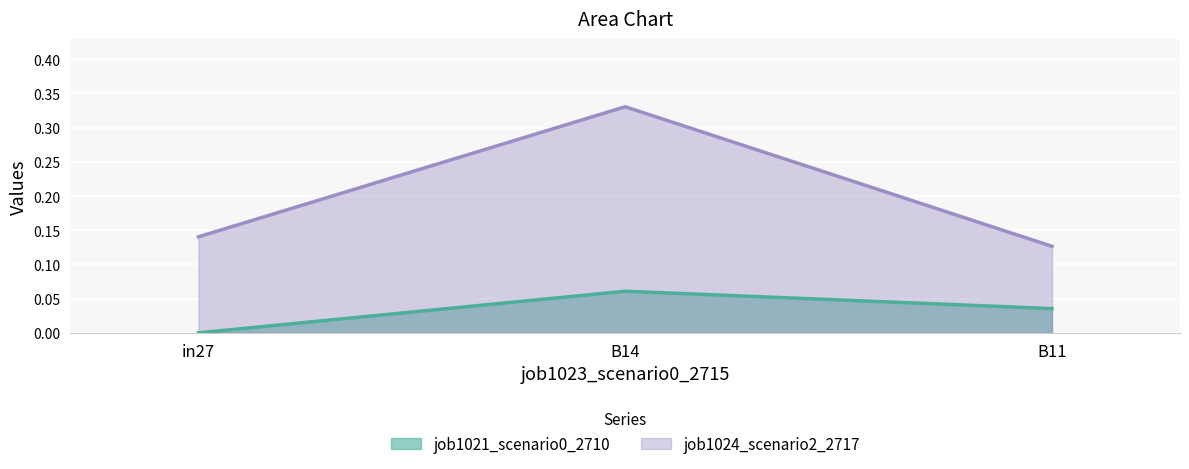

What is the difference between the maximum and minimum values in the job1024_scenario2_2717 series?

0.2